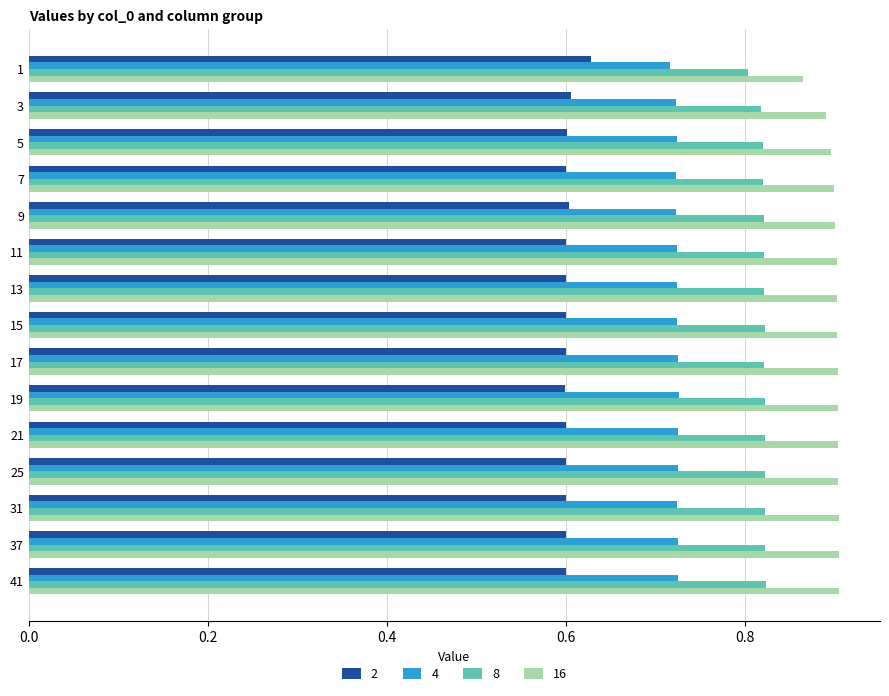

List the series in order of their peak value, highest first.

16, 8, 4, 2